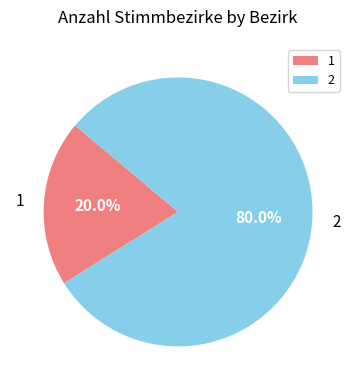

What percentage is the 2 slice, to the nearest percent?

80%